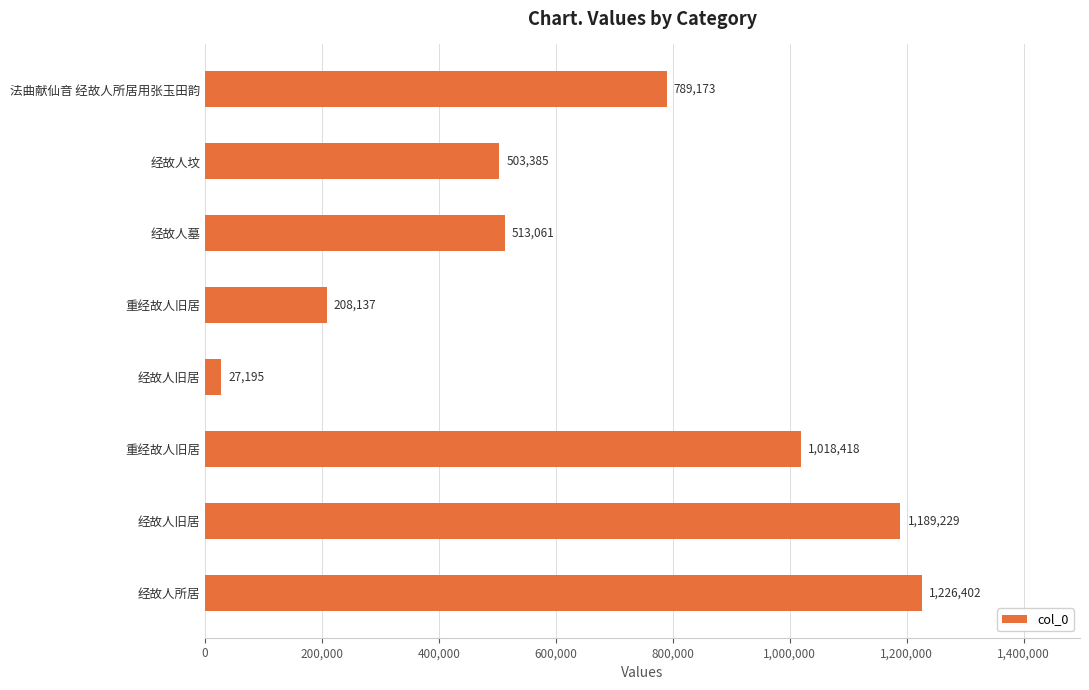

How many bars are there in total?

8